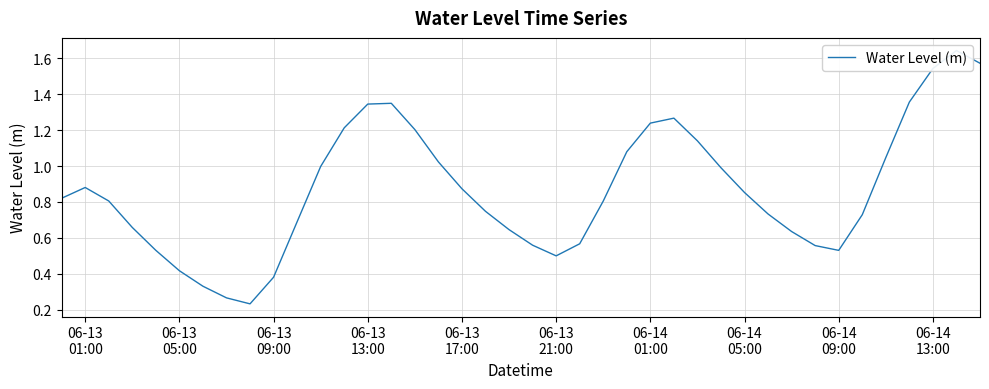

What is the difference between the second highest and second lowest values?

1.3